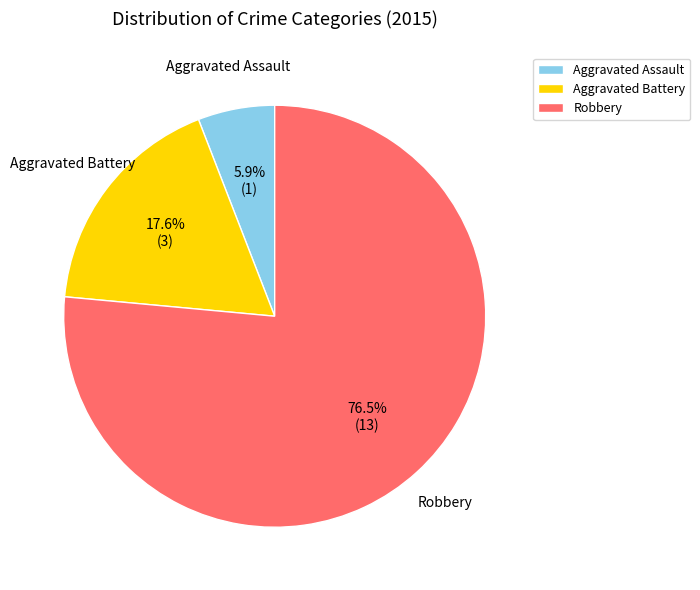

Rank the categories by value from highest to lowest.

Robbery, Aggravated Battery, Aggravated Assault